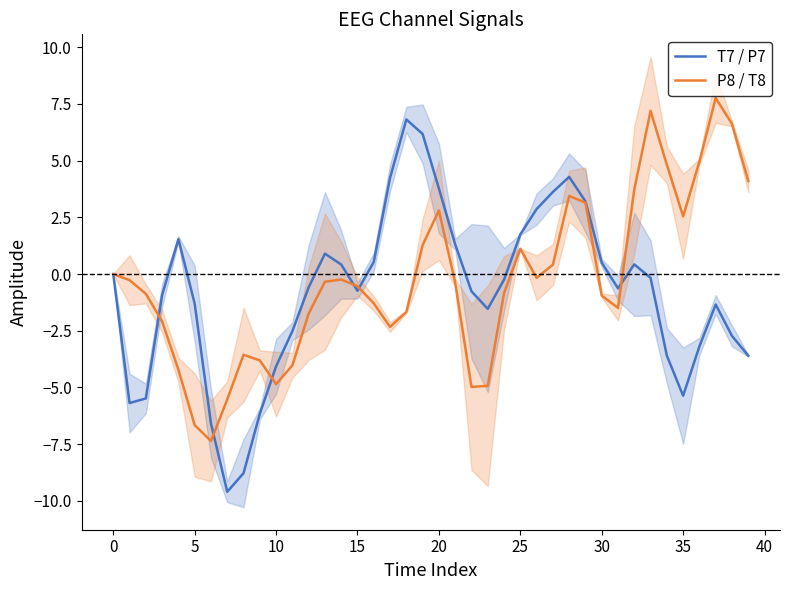

Between 23 and 30, which series saw the biggest shift?

P8 / T8